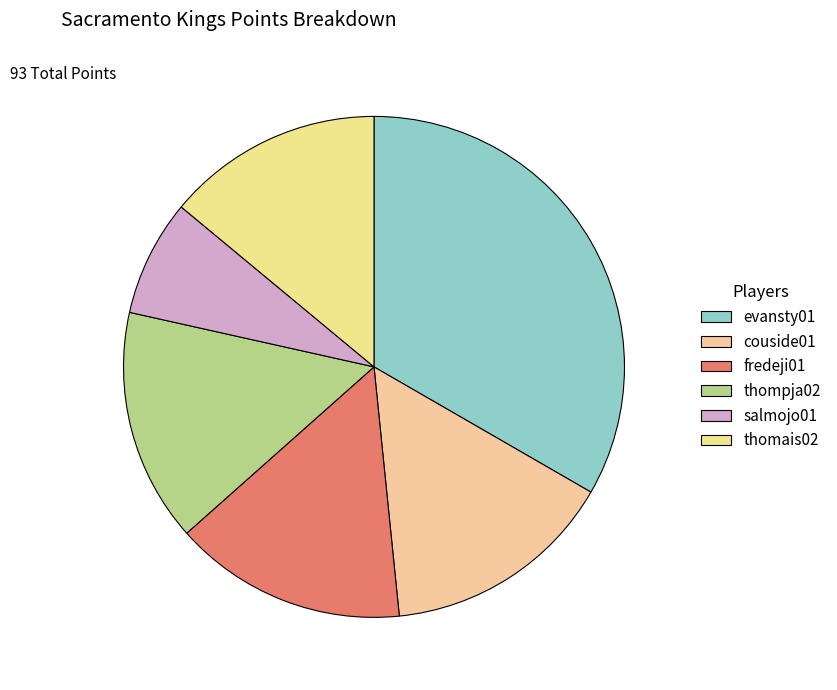

Between thomais02 and evansty01, which is larger?

evansty01